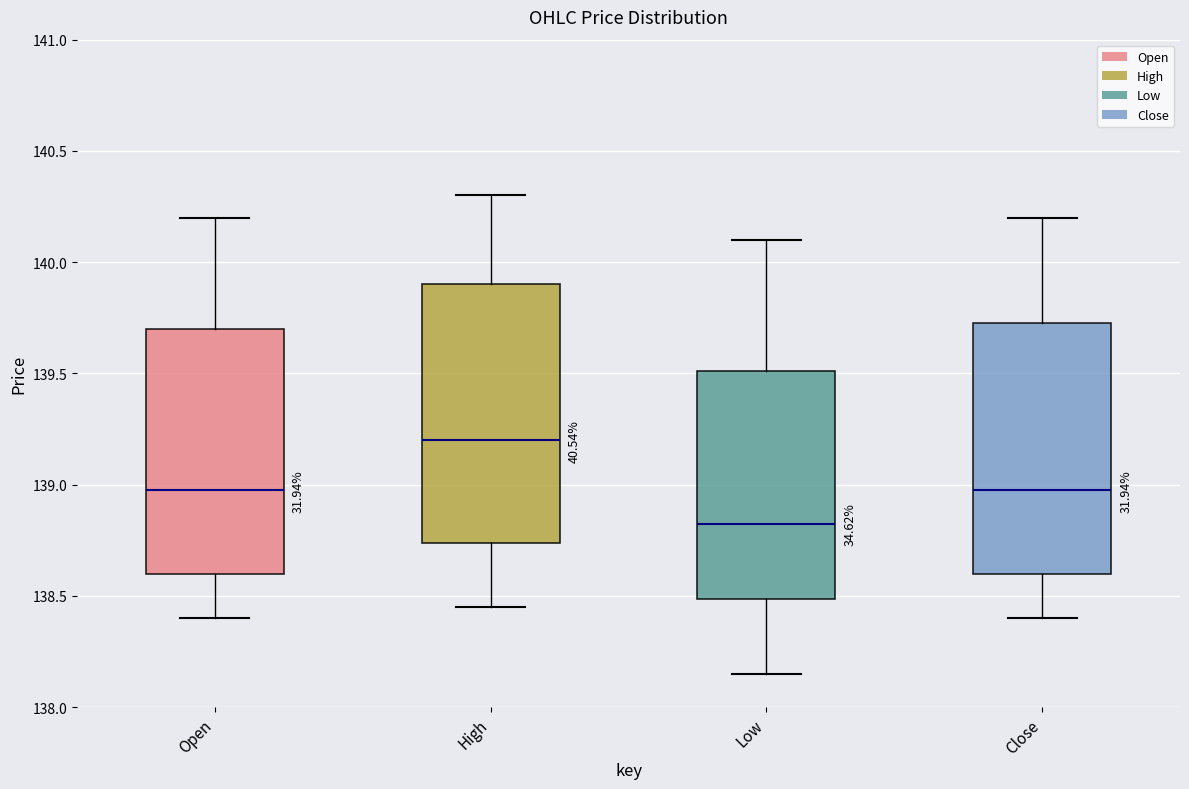

Reading left to right, transcribe this box plot: for each box, give where its median line is, the range the box spans, and where its two whiskers end, as read against the y-axis. The values are not printed on the chart, so give them approximately, as read against the axis.

Open: median 139.00, box 138.60 to 139.70, whiskers 138.40 to 140.20
High: median 139.20, box 138.75 to 139.90, whiskers 138.45 to 140.30
Low: median 138.85, box 138.50 to 139.50, whiskers 138.15 to 140.10
Close: median 139.00, box 138.60 to 139.75, whiskers 138.40 to 140.20